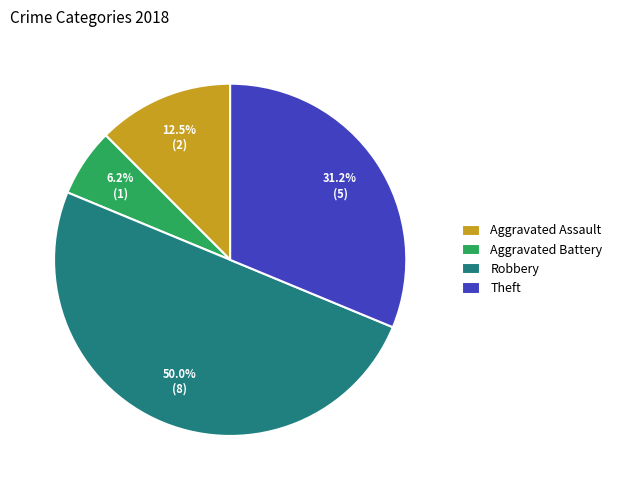

What percentage is NOT represented by Aggravated Assault?

87.5%